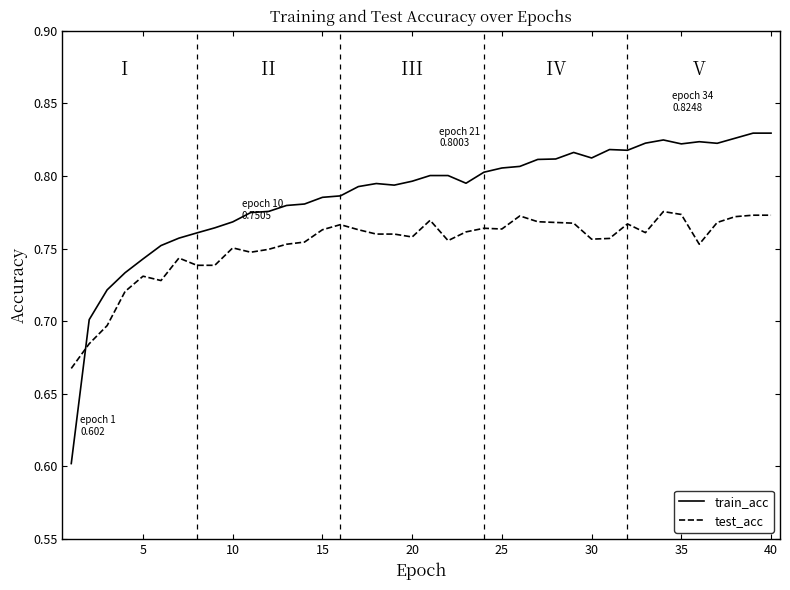

How many intersections are there between train_acc and test_acc?

1